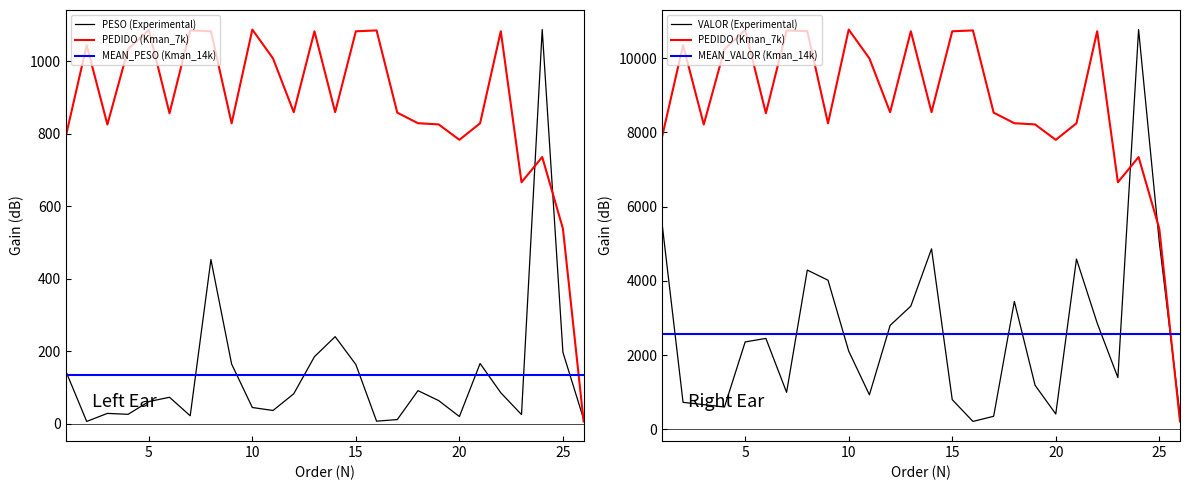

True or false: PESO (Experimental) has more than 2 interior local peaks.

True